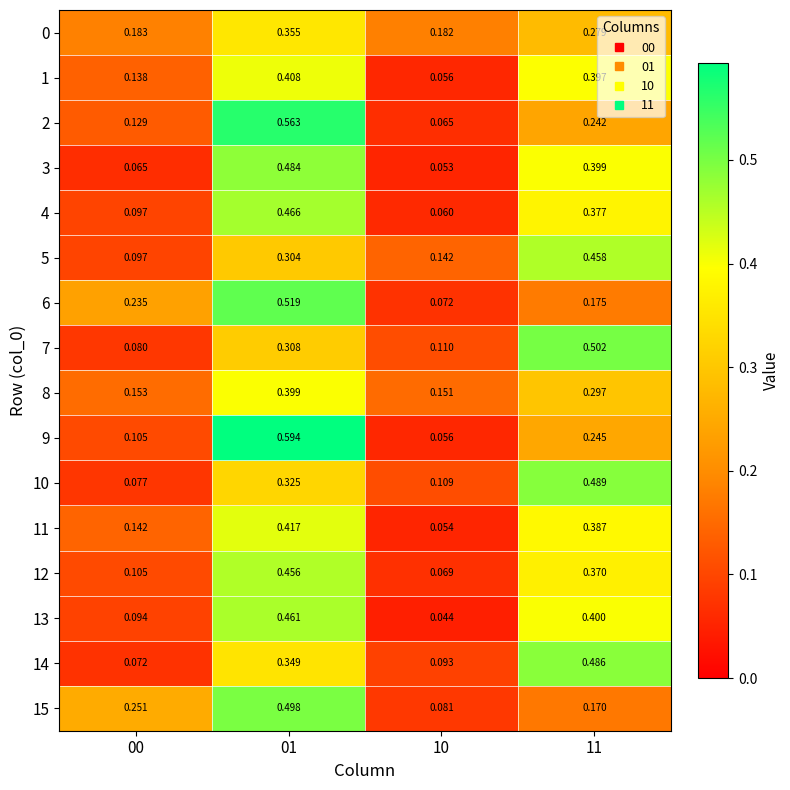

Is the value of 10 at 00 greater than the value of 5 at 10?

No